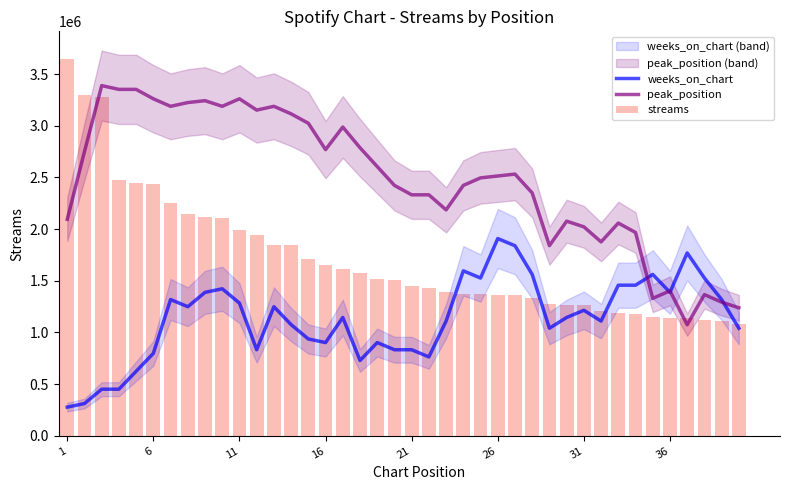

What is the lowest value of the weeks_on_chart series?

277573.9